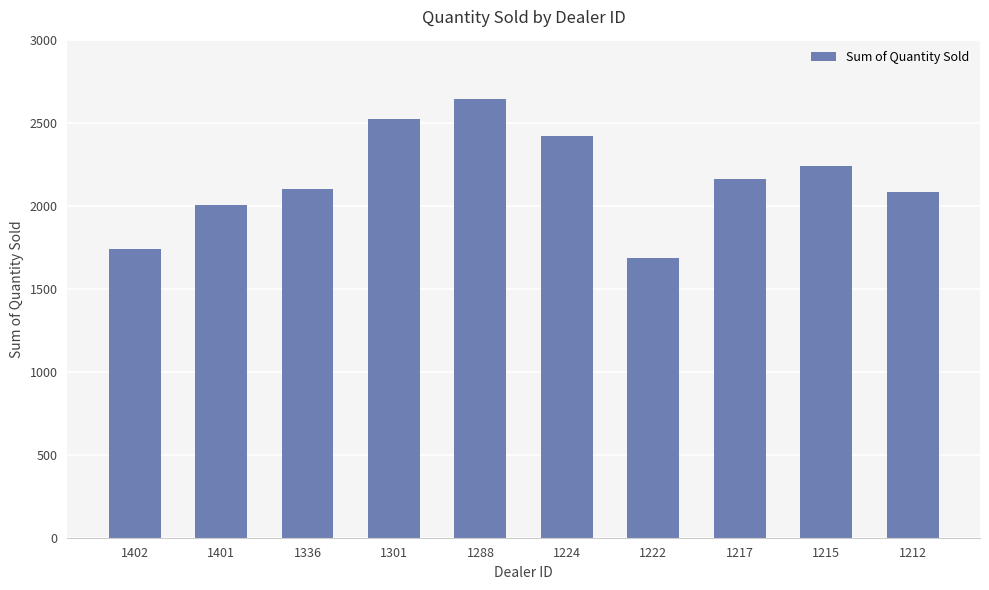

The chart shows a value of 2102 at 1336. True or false?

True